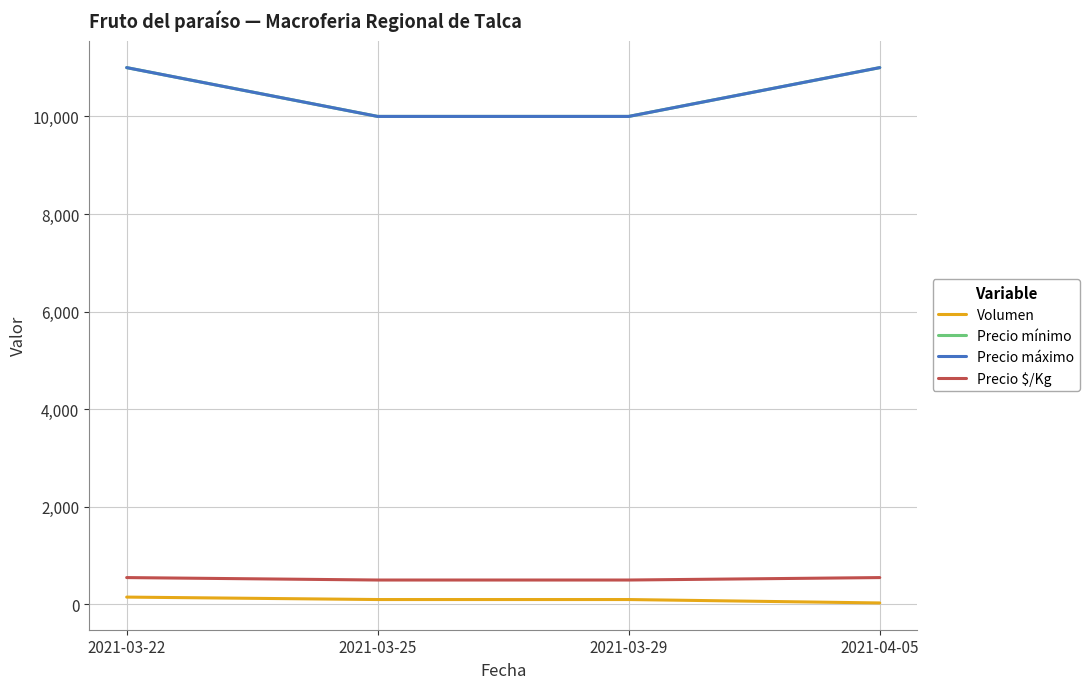

Does the chart display data point markers on the line(s)?

No